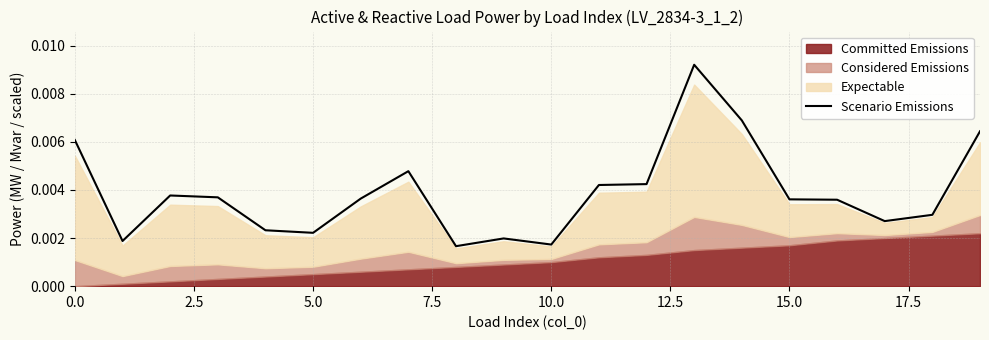

Between 12 and 13, which is larger?

13